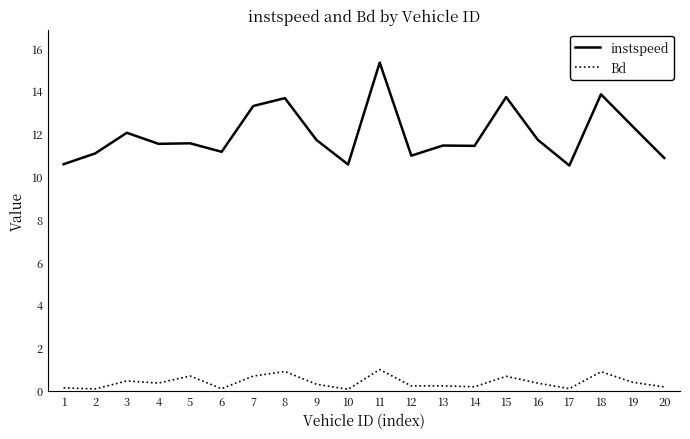

Is the value of instspeed at 5 greater than the value of Bd at 7?

Yes